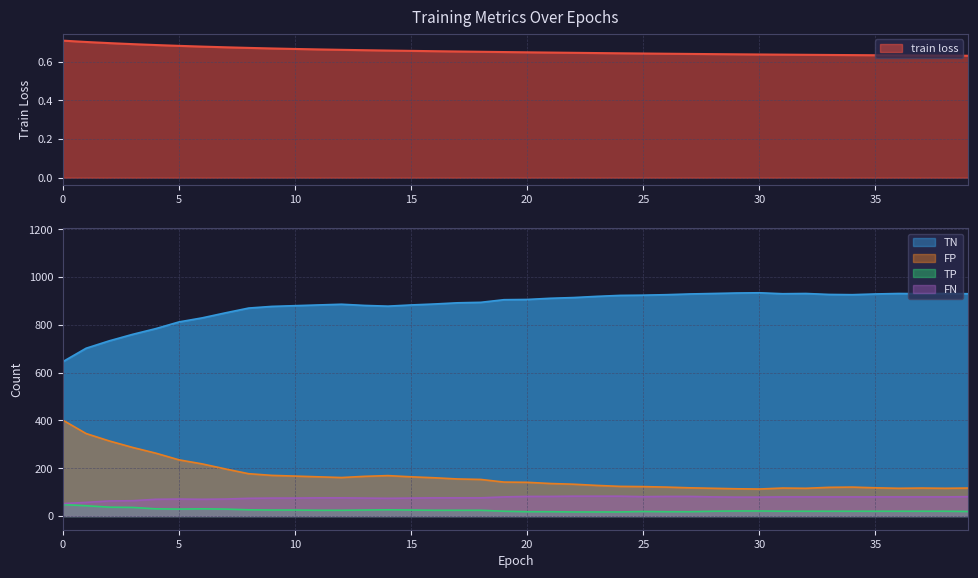

What value does the TN series have at 22?

914.0